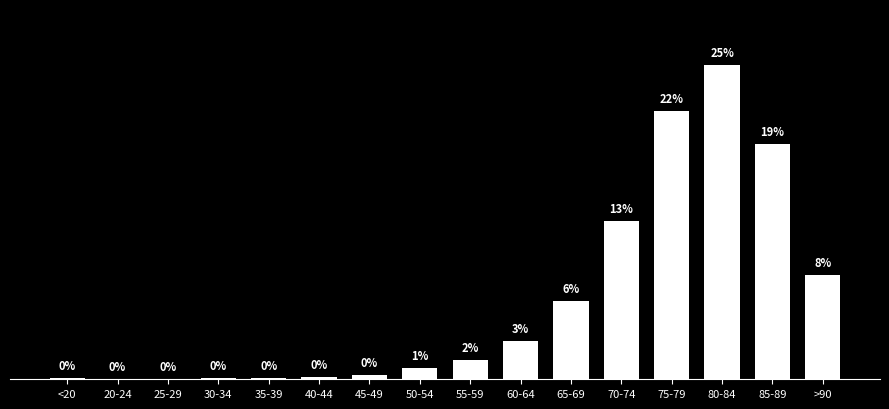

At which label does the data first exceed 176?

60-64